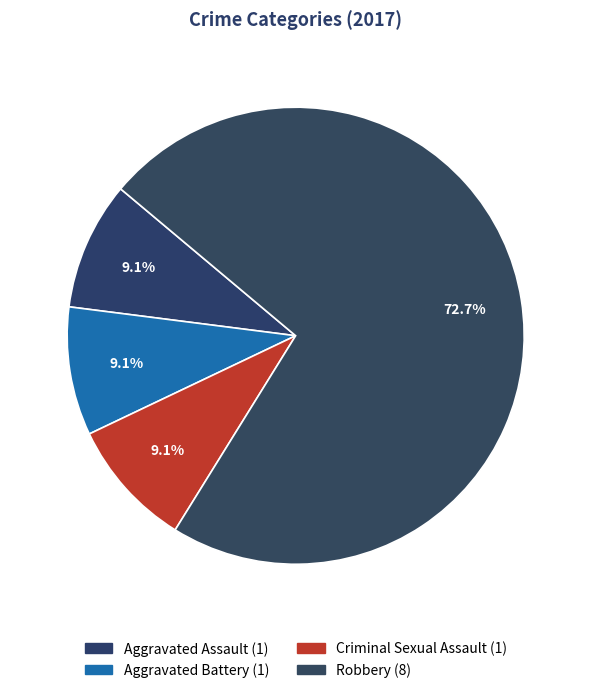

Does any single category account for the majority?

Yes